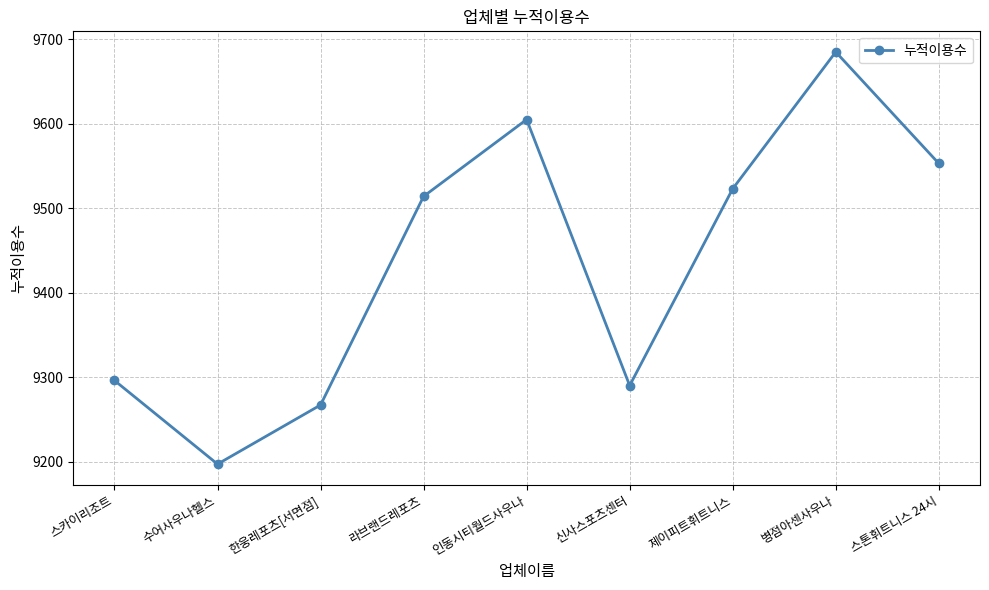

Reading left to right, transcribe all the data shown in this chart.

9296	9197	9267	9514	9605	9290	9523	9685	9553